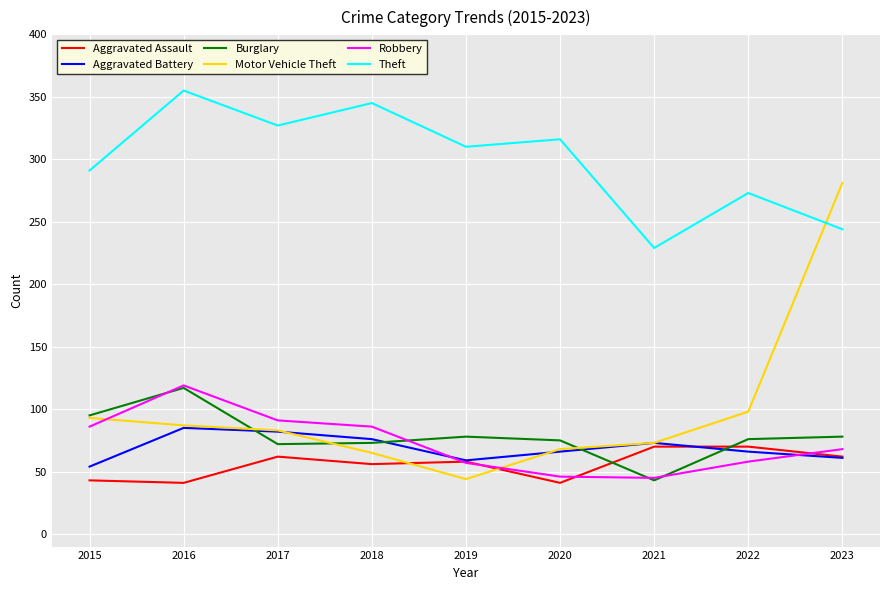

What are all the series names shown in the legend?

Aggravated Assault, Aggravated Battery, Burglary, Motor Vehicle Theft, Robbery, Theft